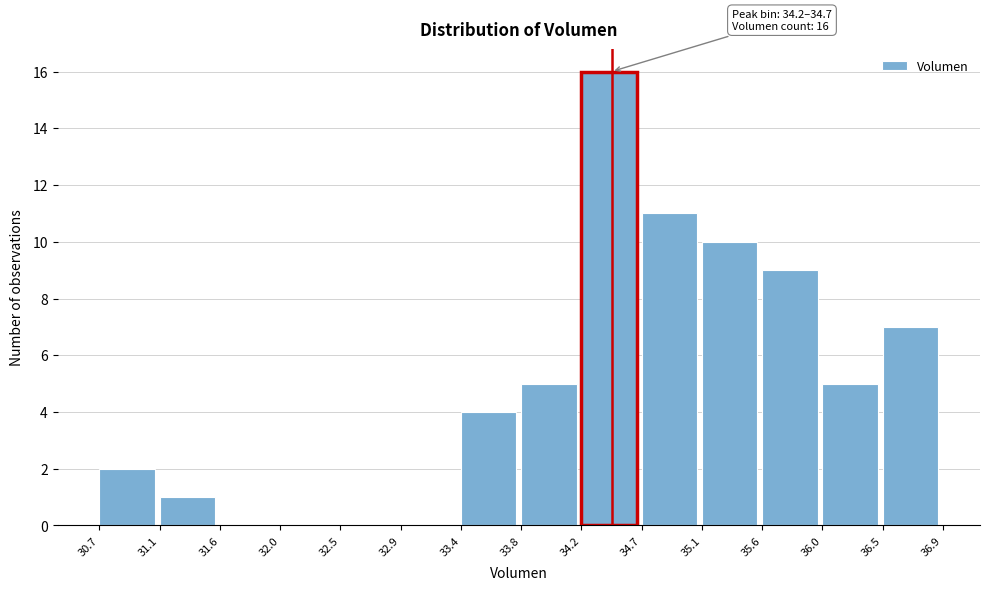

Which range on the x-axis has the tallest bar?

34.2 to 34.7